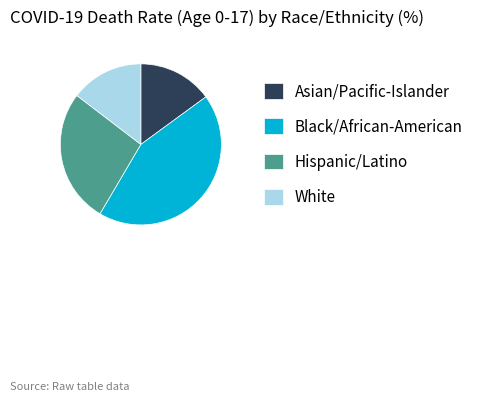

True or false: Asian/Pacific-Islander accounts for 15% of the total.

True